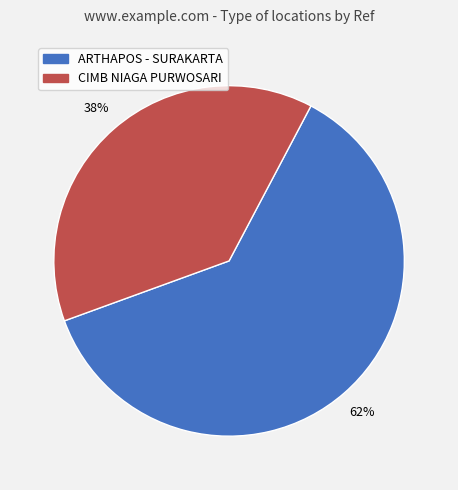

Is there a majority slice in this chart?

Yes